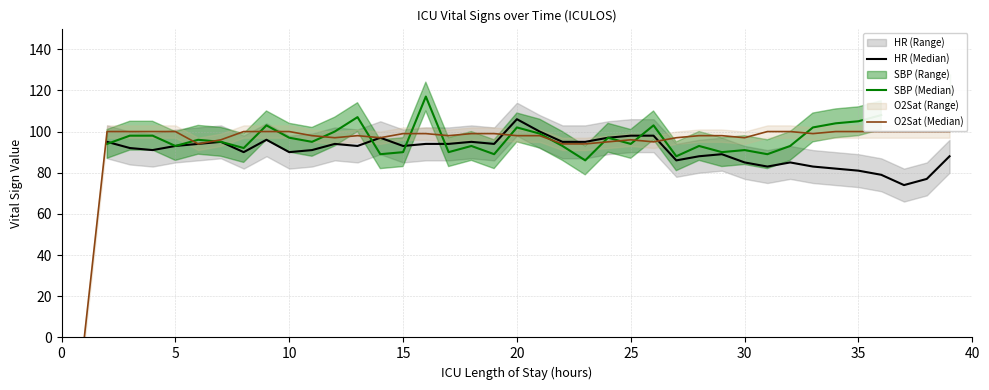

The SBP (Median) series shows 179.1 at 11. True or false?

False